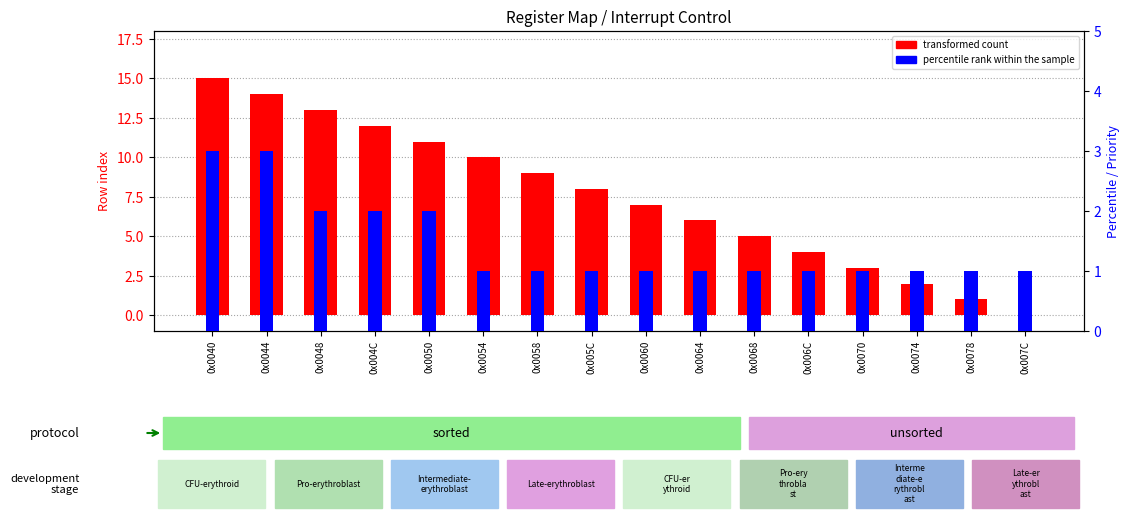

What value does the transformed count series have at 0x005C, to the nearest 10?

10